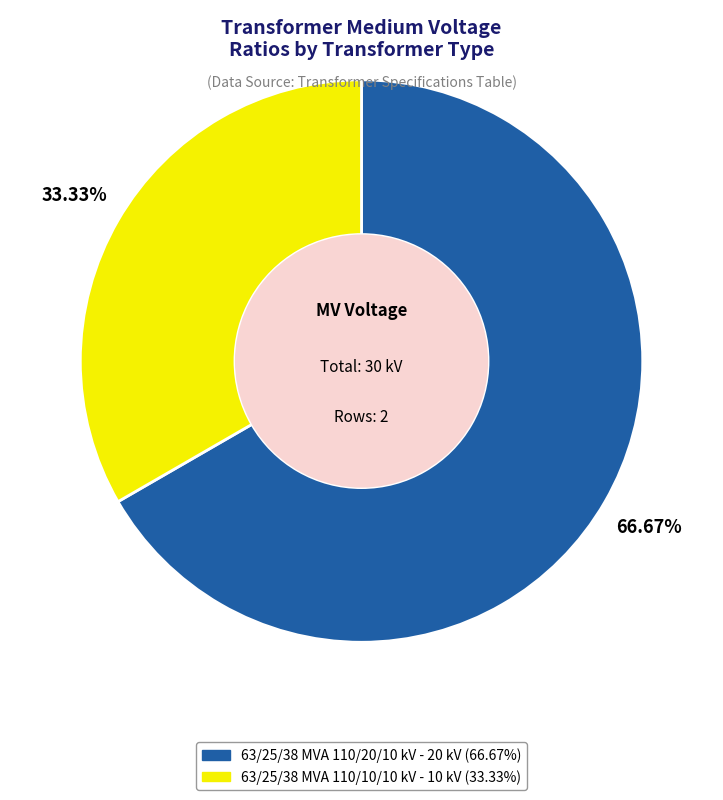

Between 63/25/38 MVA 110/10/10 kV and 63/25/38 MVA 110/20/10 kV, which is larger?

63/25/38 MVA 110/20/10 kV